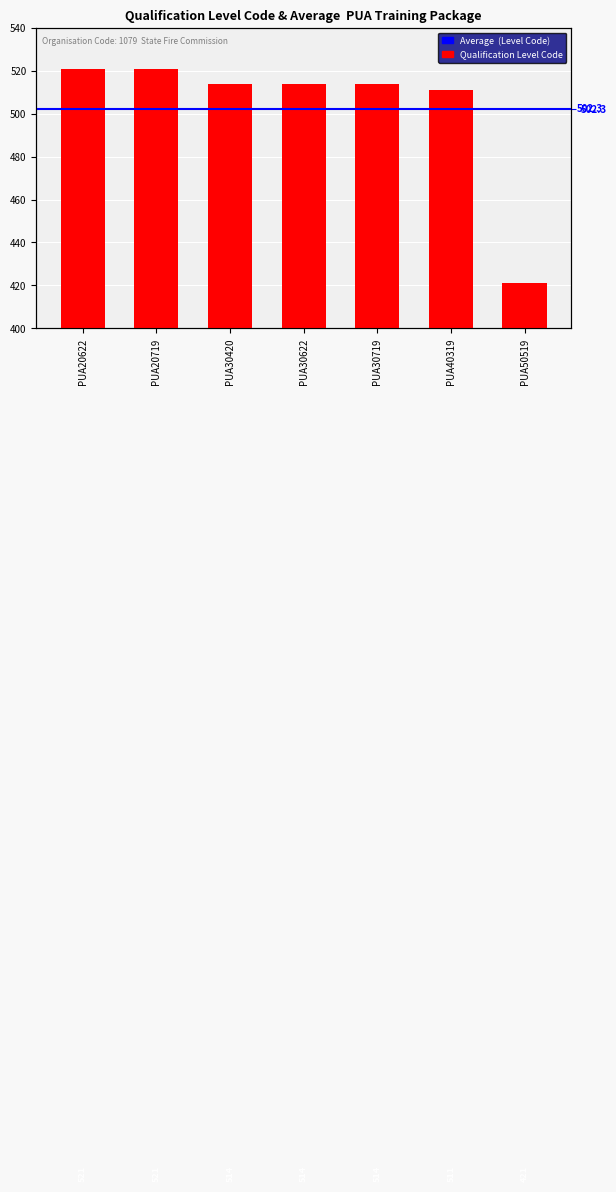

Reading left to right, list all the values displayed in this chart.

521	521	514	514	514	511	421